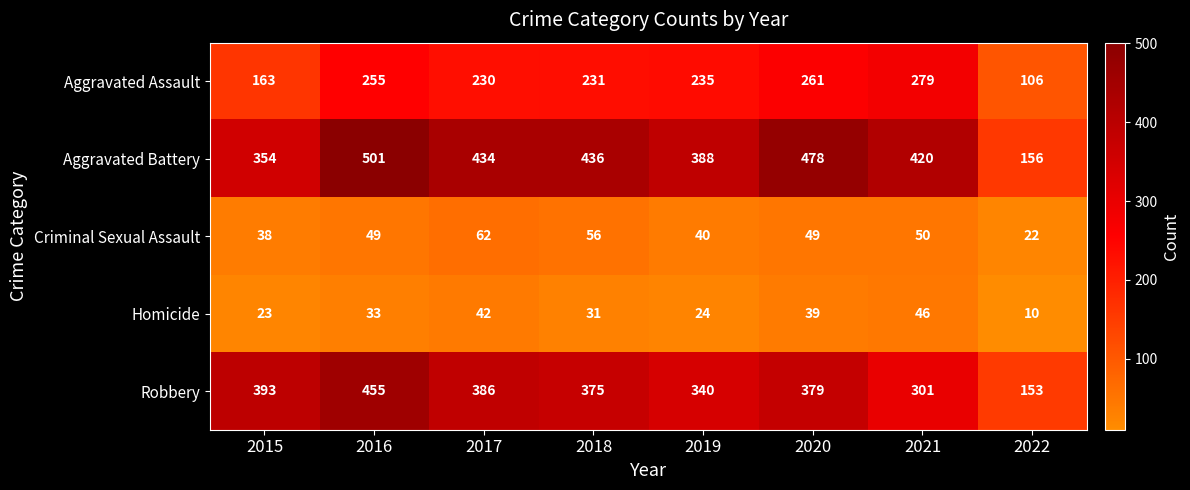

At how many categories does at least one series exceed 187?

7